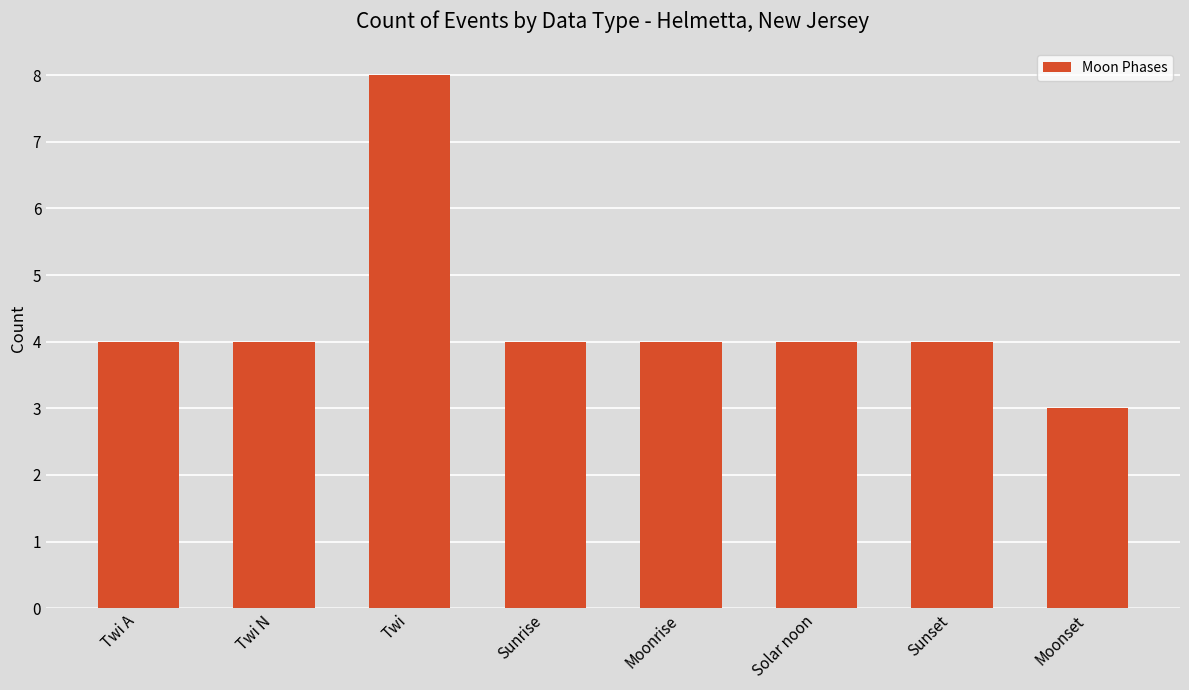

How many bars are there in total?

8